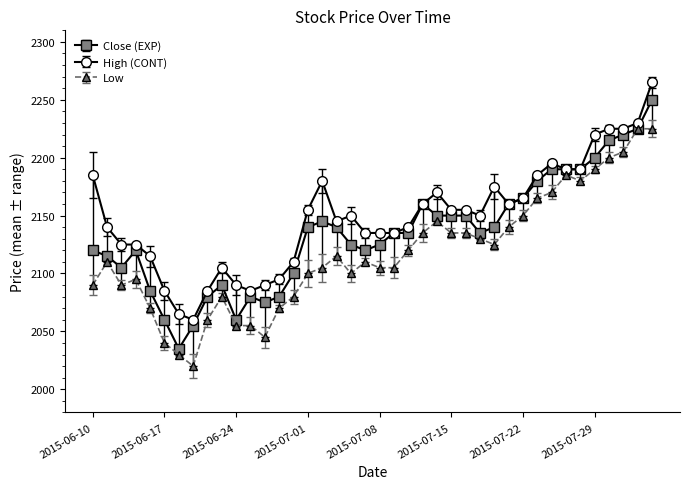

What is the highest value of the High (CONT) series?

2265